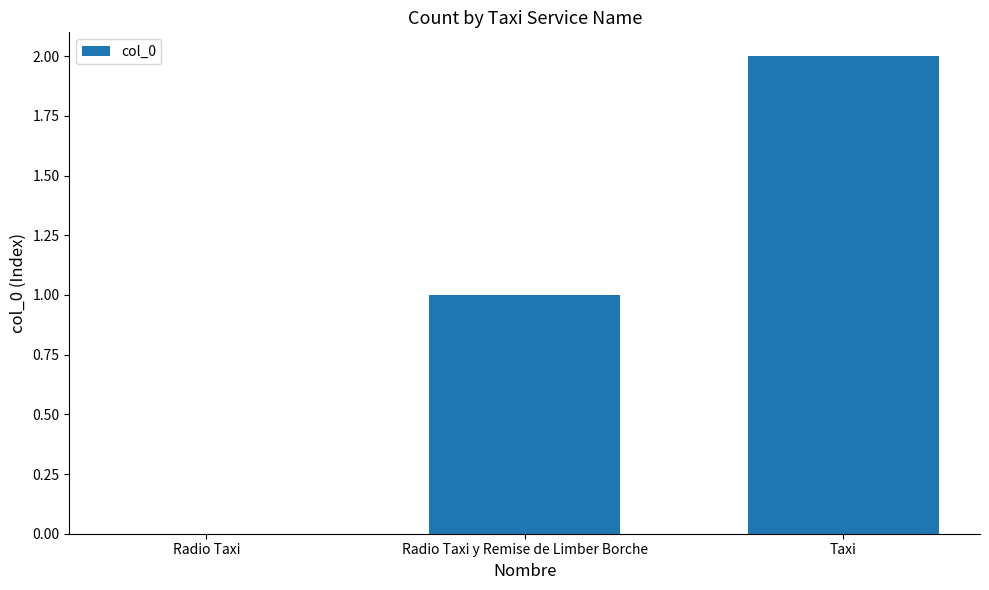

Reading left to right, what are all the values shown in this chart?

Radio Taxi=0	Radio Taxi y Remise de Limber Borche=1	Taxi=2